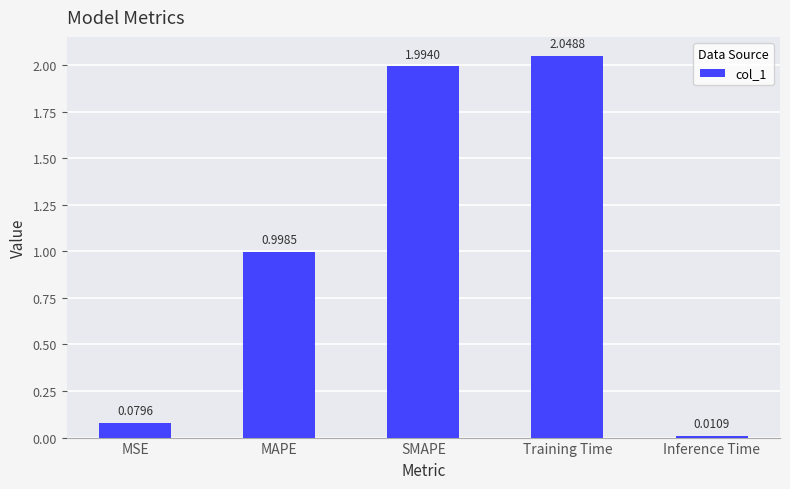

What is the sum of all values?

5.1